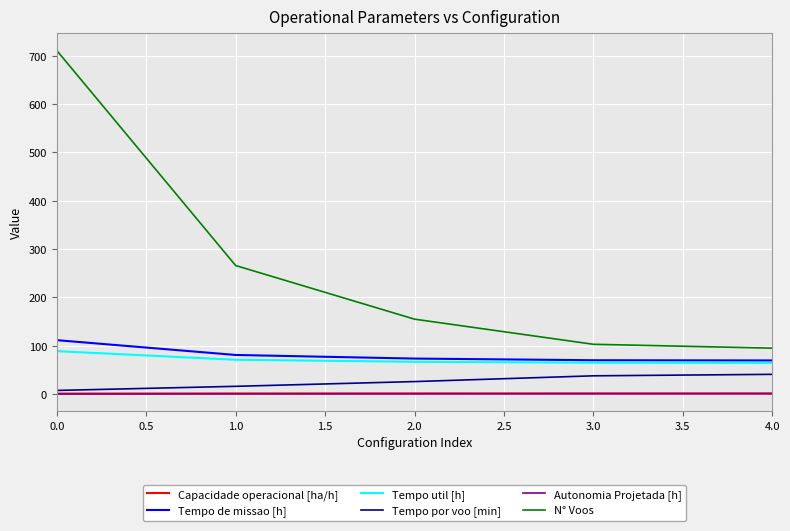

What is the greatest value displayed?

711.0